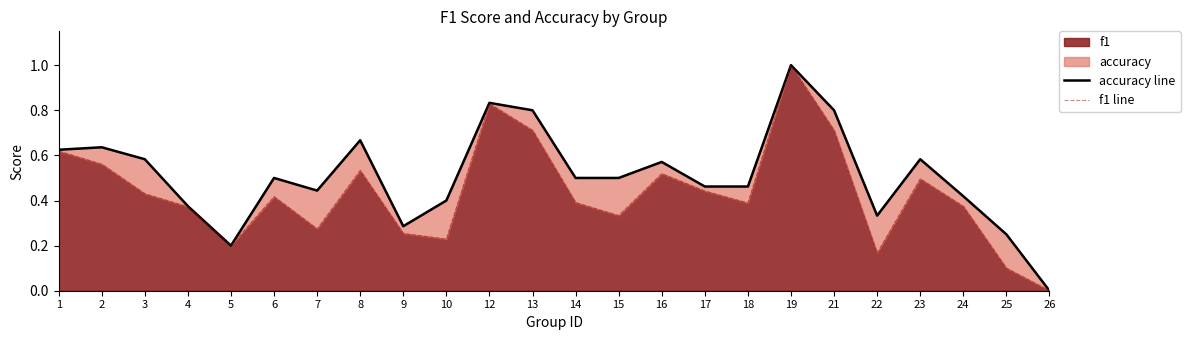

At which label is accuracy line closest to 0?

26